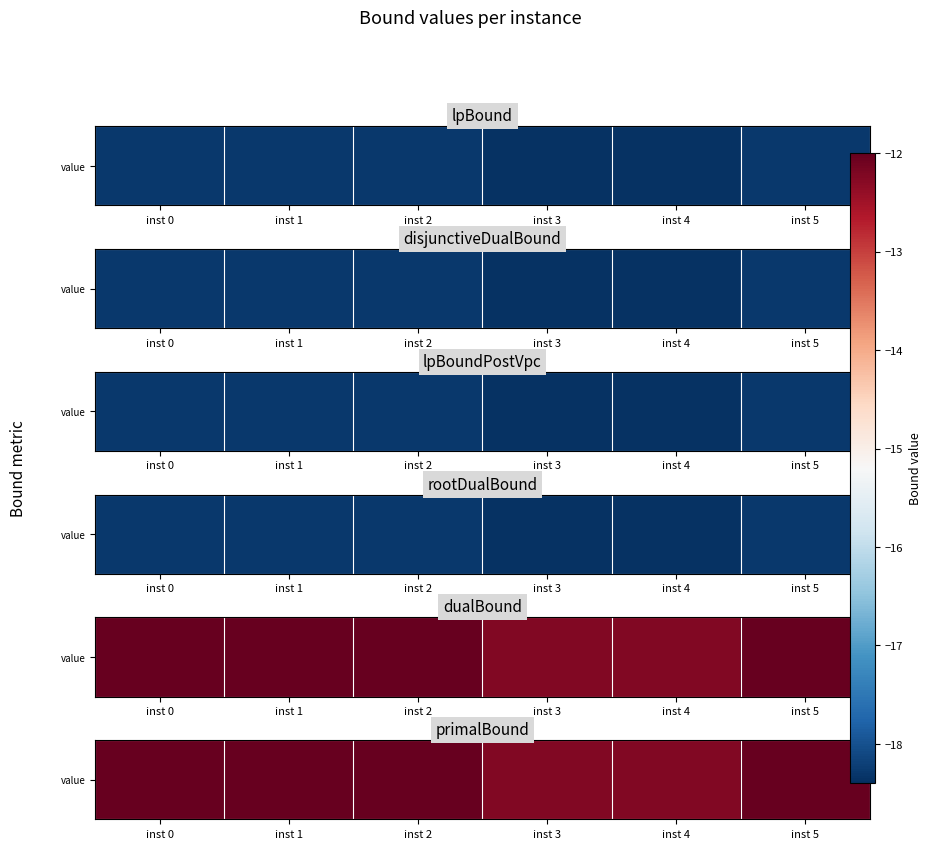

Read the value at inst 2.

-12.0